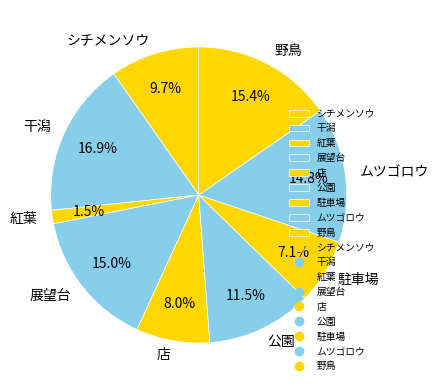

To the nearest percent, what is the average slice percentage?

11%